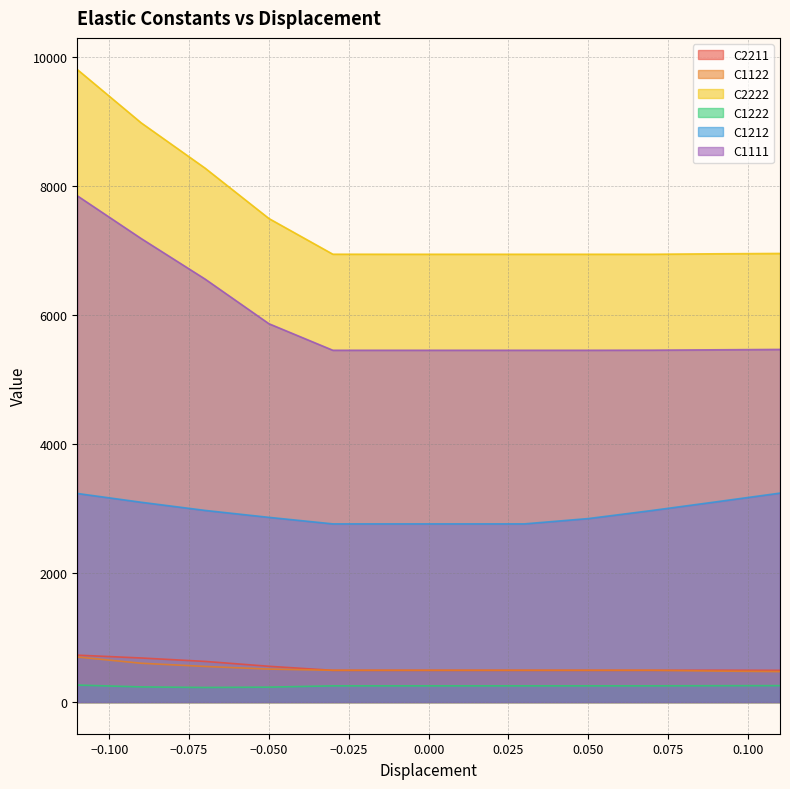

What are all the series names shown in the legend?

C2211, C1122, C2222, C1222, C1212, C1111